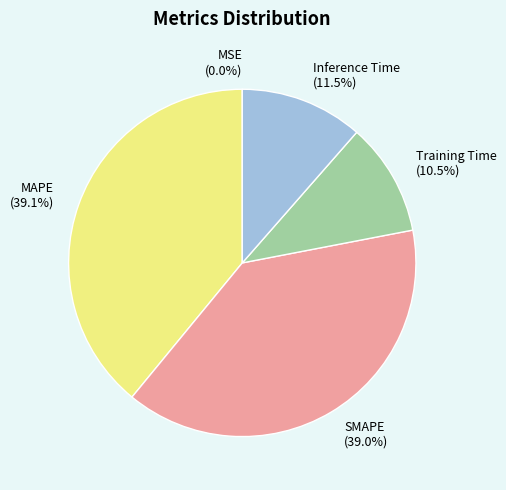

Is Training Time (10.5%) the majority of the pie?

No